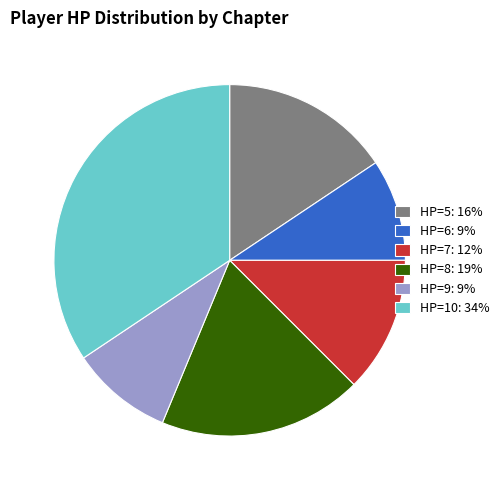

How many segments does this pie chart have?

6